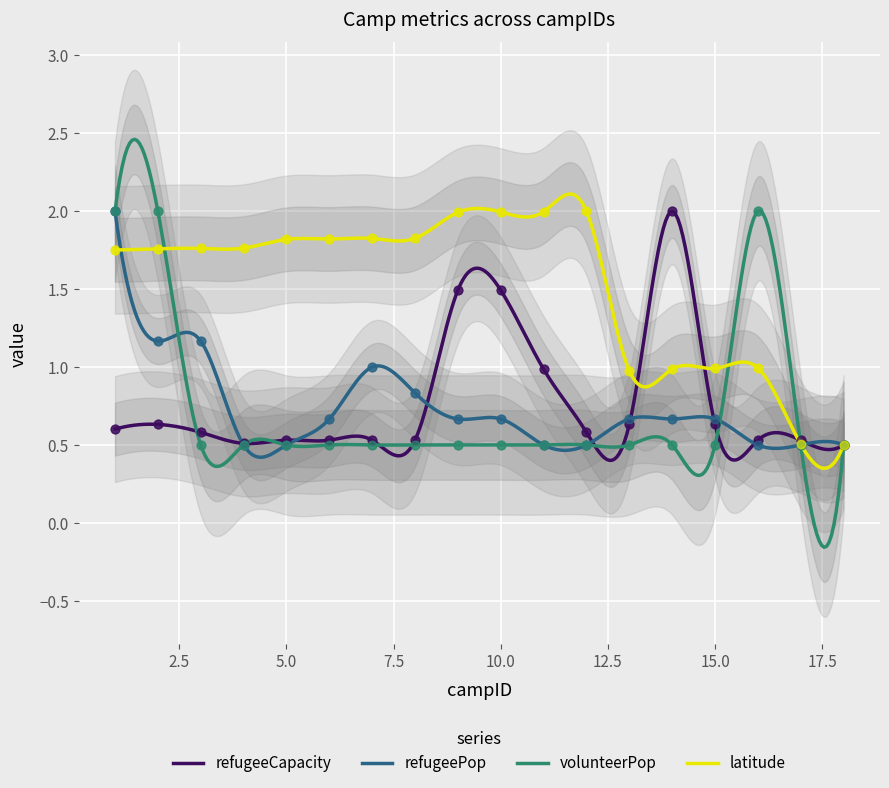

Which series has the widest spread of Y values?

refugeeCapacity